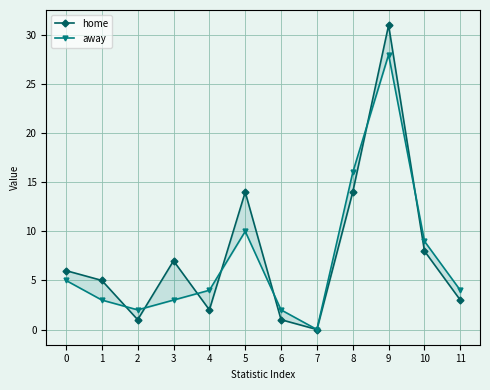

Where is away nearest to the value 14?

8